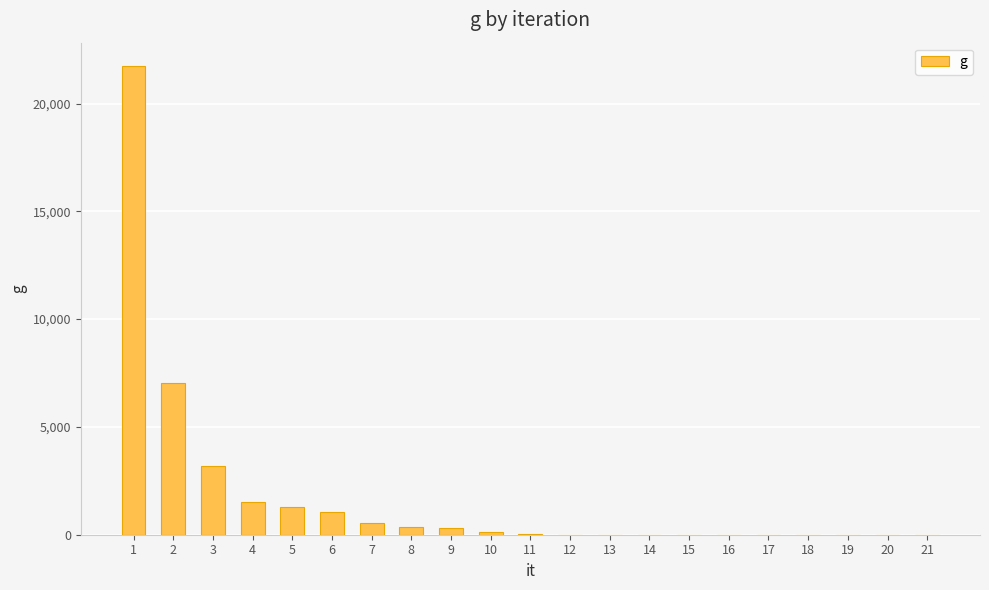

What is the greatest value displayed?

21737.0